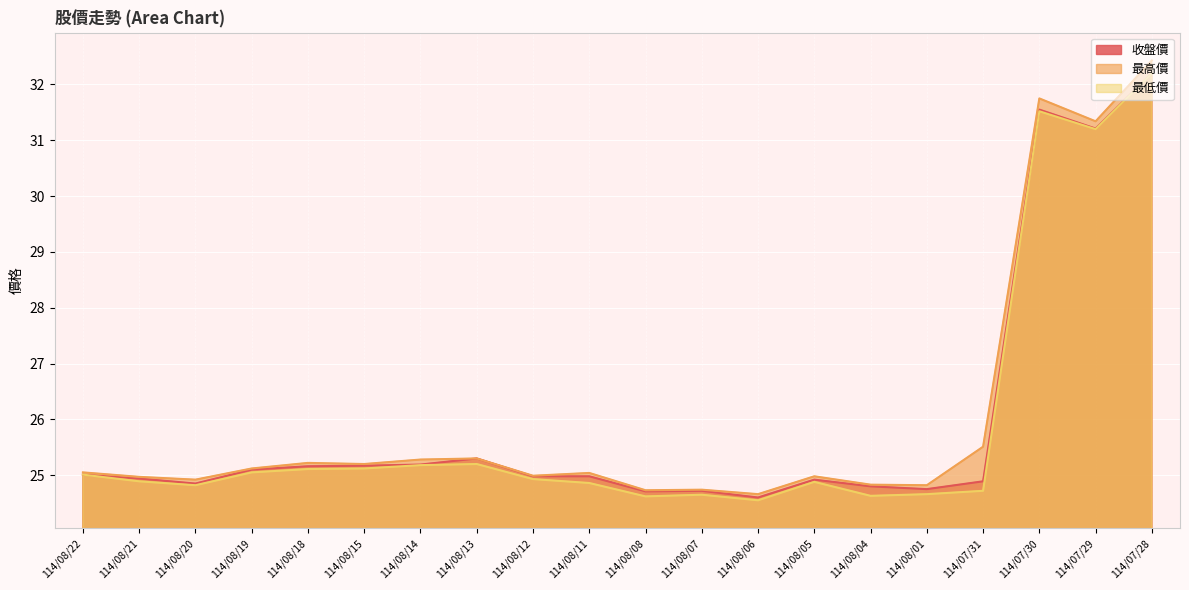

At which label does 最高價 reach its peak?

114/07/28